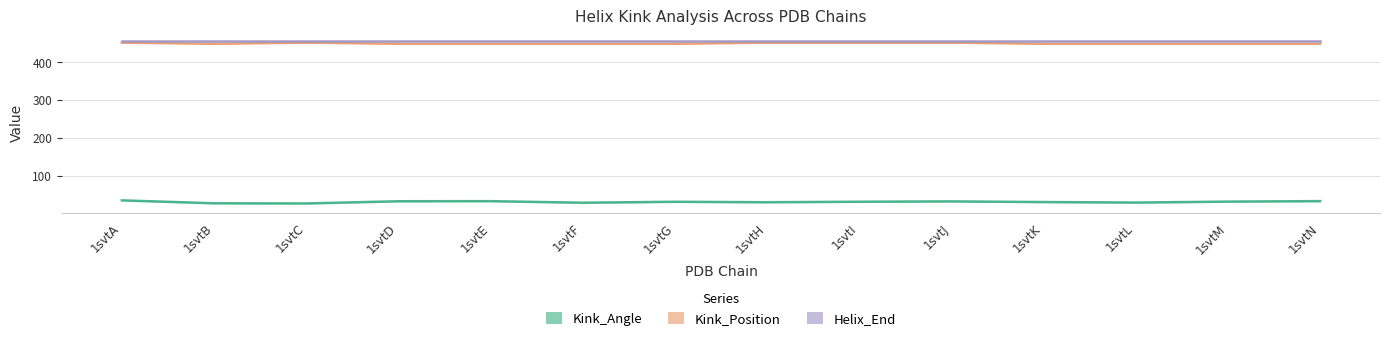

Is it true that Kink_Angle equals 30.9 at 1svtI?

True